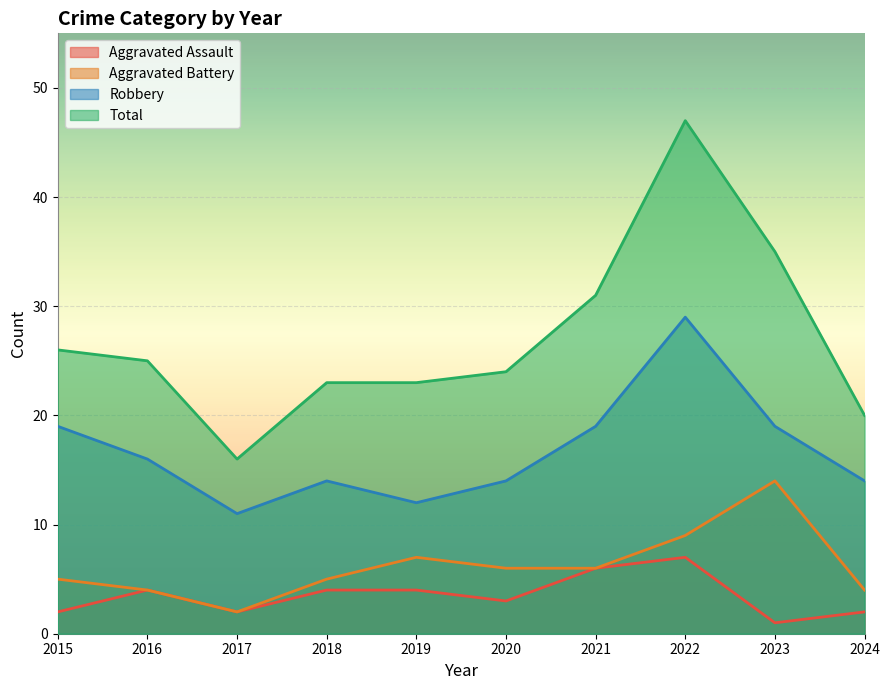

What is the difference between the Robbery values at 2017 and 2021?

8